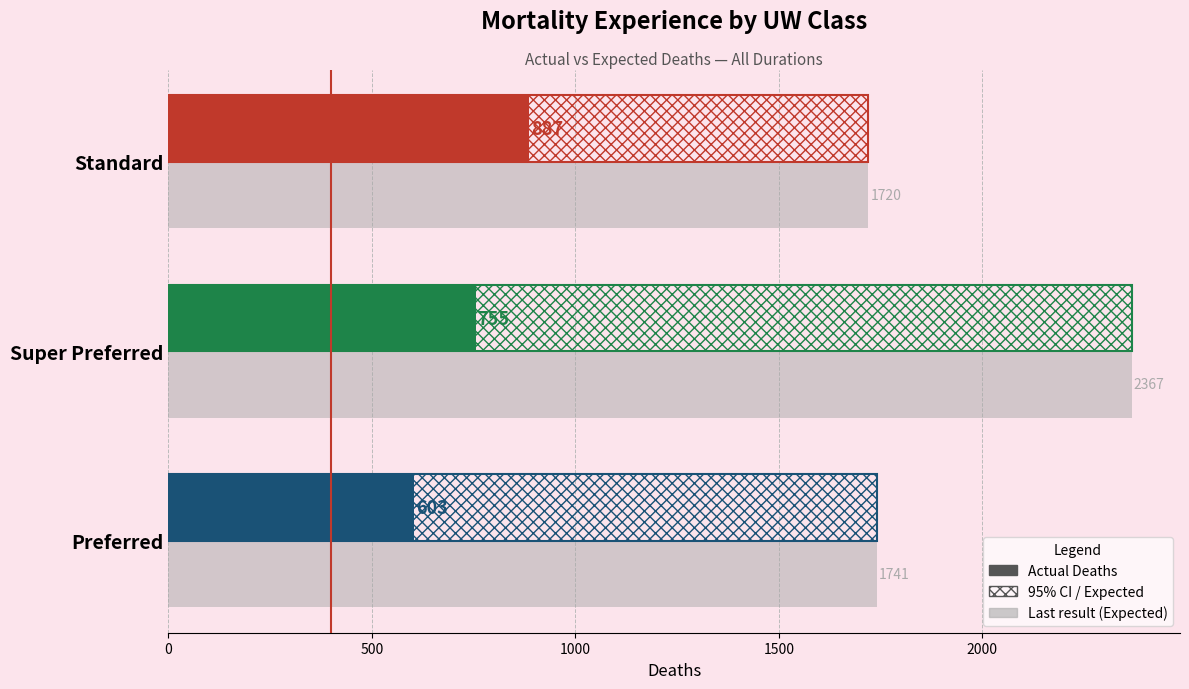

How many series are shown in this chart?

1